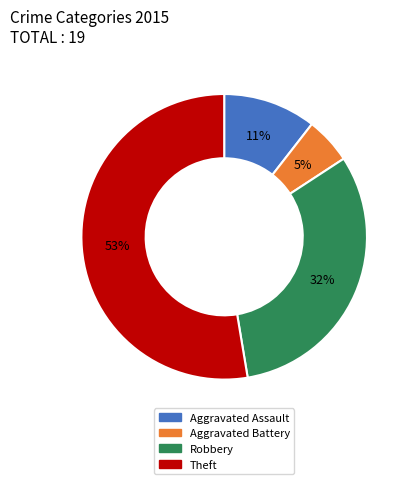

To the nearest percent, what is the combined percentage of Aggravated Assault and Aggravated Battery?

16%